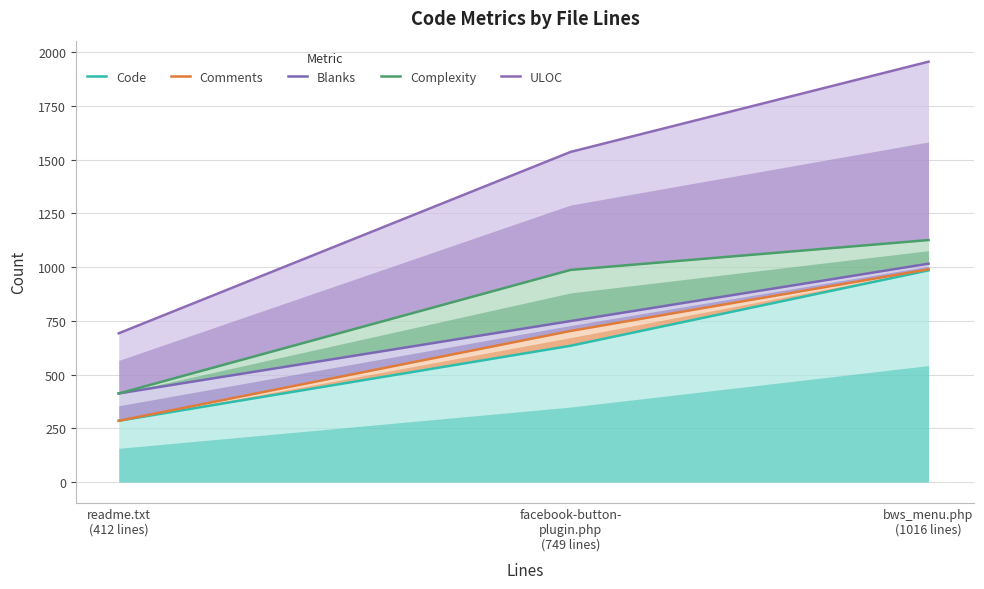

At which category does the chart reach its peak across all series?

bws_menu.php
(1016 lines)